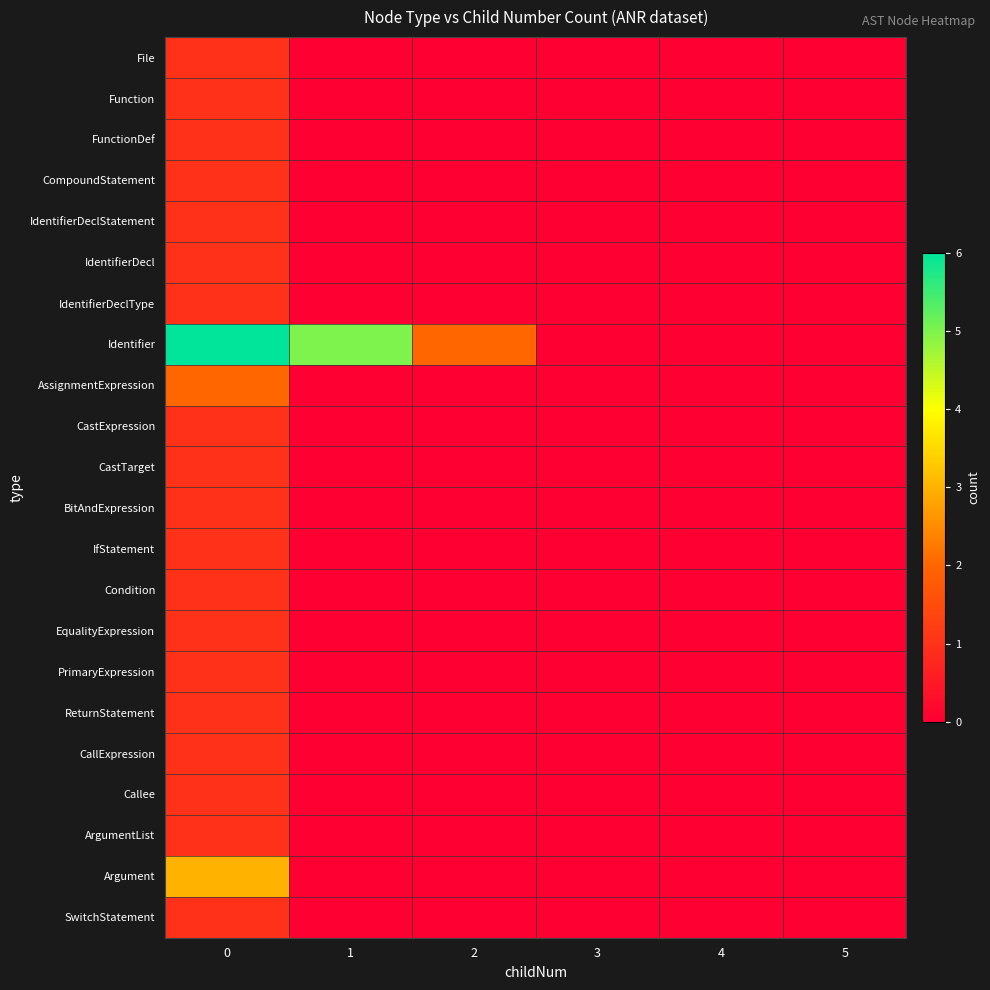

Count the number of data series in this chart.

22